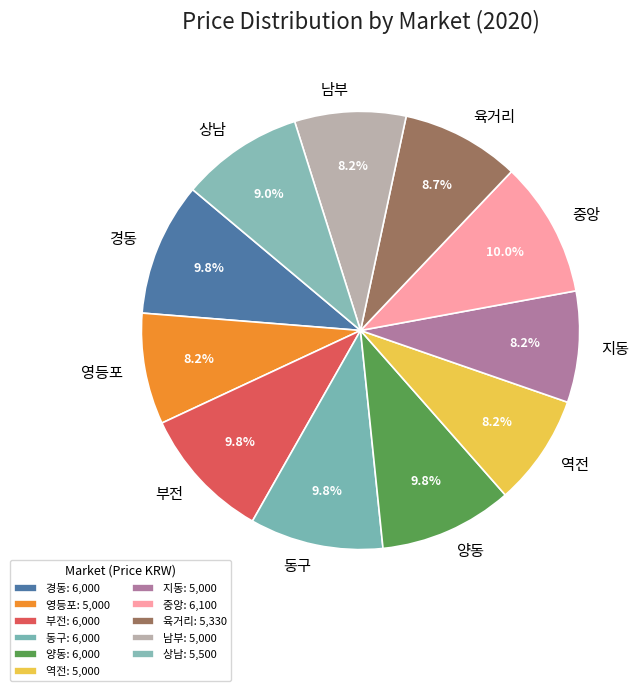

Count the number of slices in the pie.

11